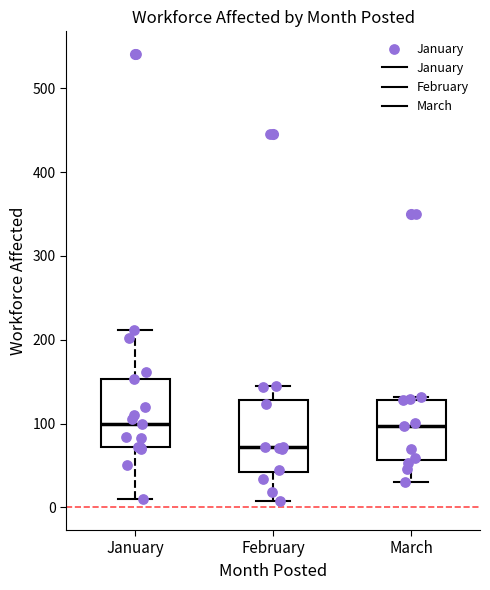

Where does the lower whisker of the box for January end on the y-axis? The values are not printed on the chart, so give them approximately, as read against the axis.

10